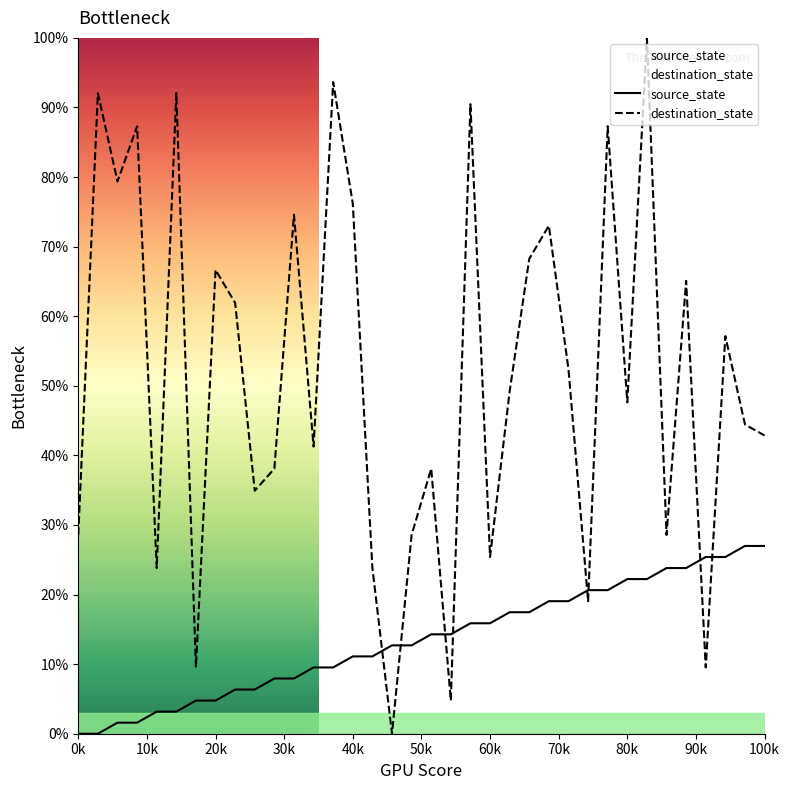

The source_state series shows 6.2 at 100k. True or false?

False